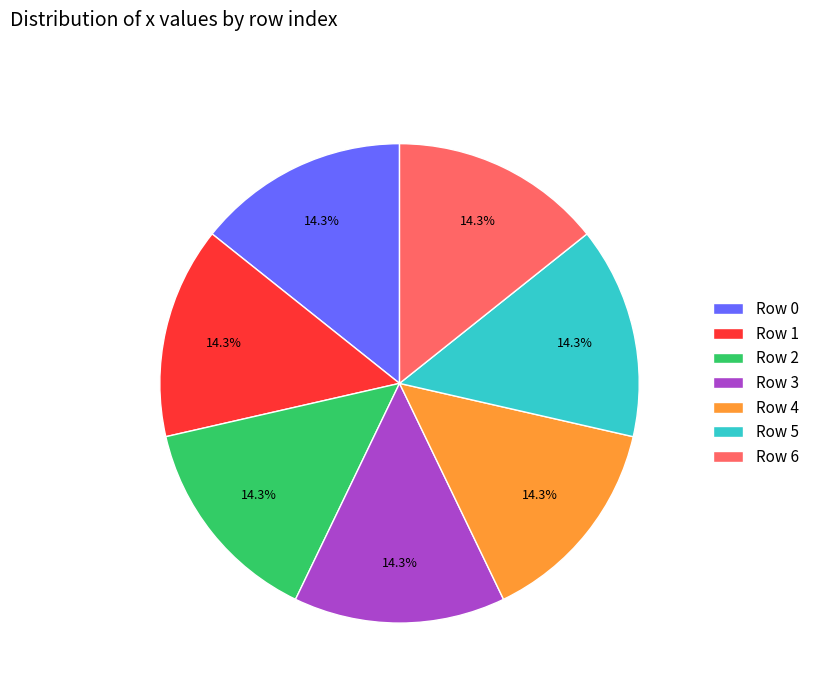

To the nearest percent, what is the average slice percentage?

14%